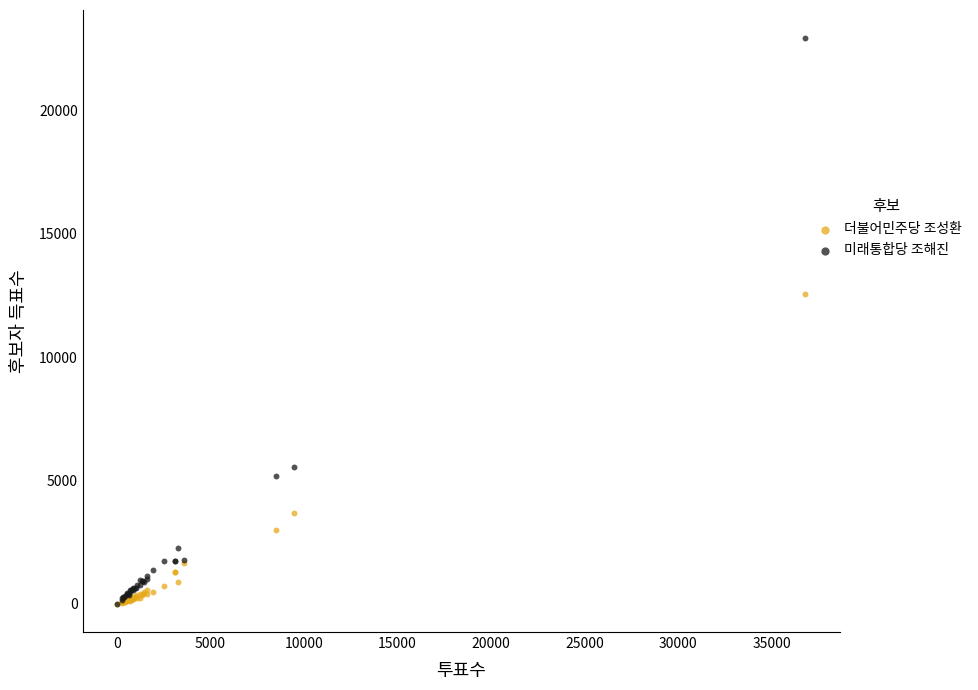

Which series contains the highest Y value?

미래통합당 조해진